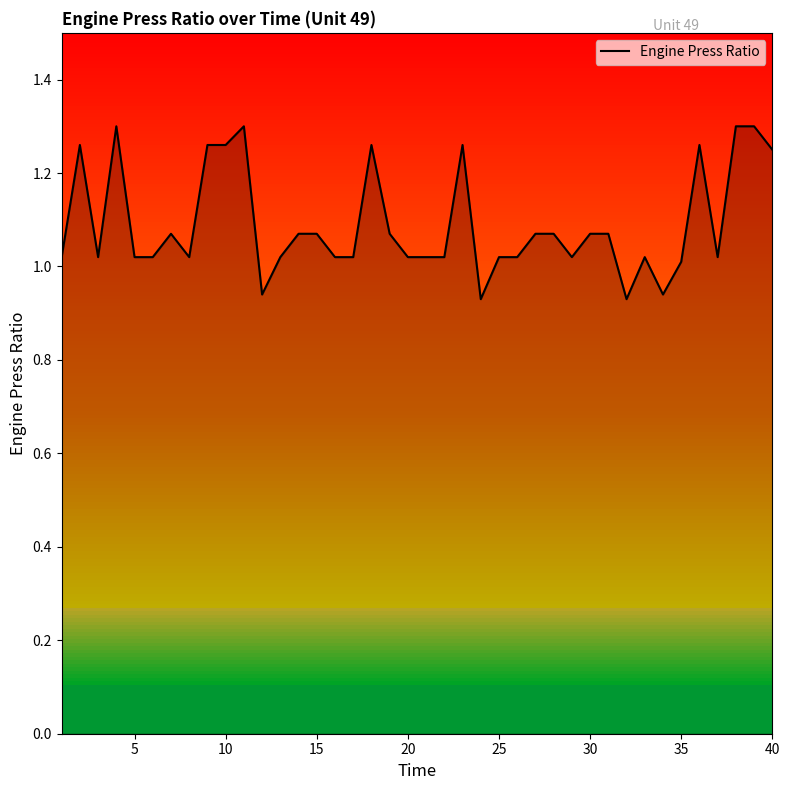

What is the difference between the maximum and second lowest values?

0.4